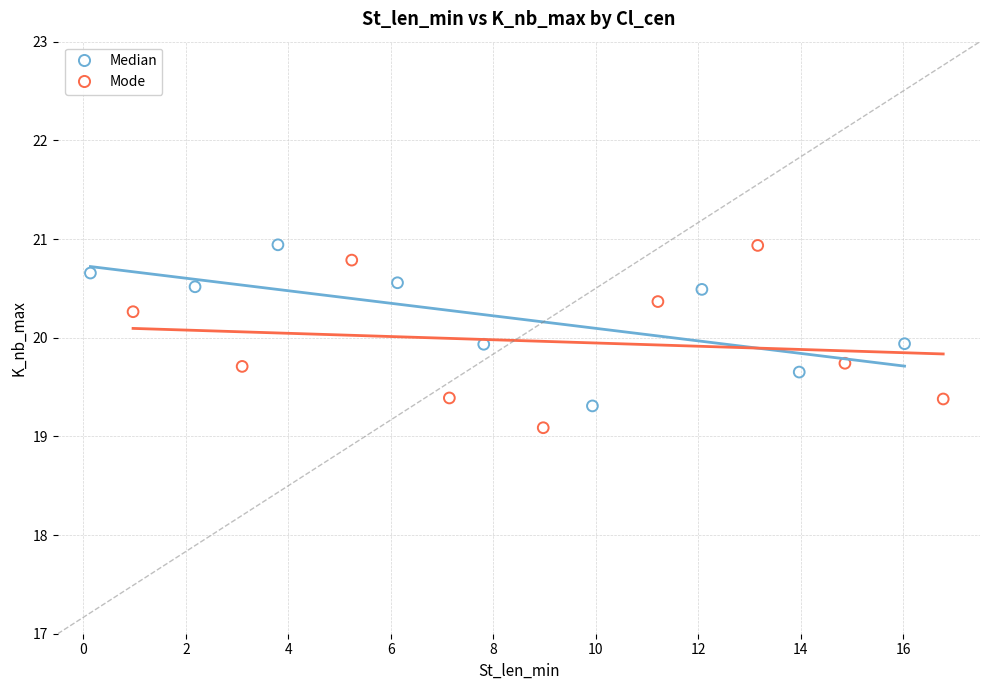

What are all the series names shown in the legend?

Median, Mode